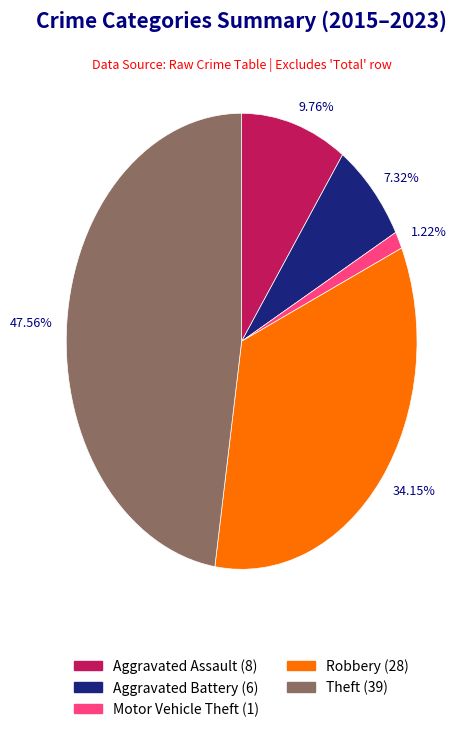

To the nearest percent, what is the combined percentage of Robbery and Aggravated Battery?

41%